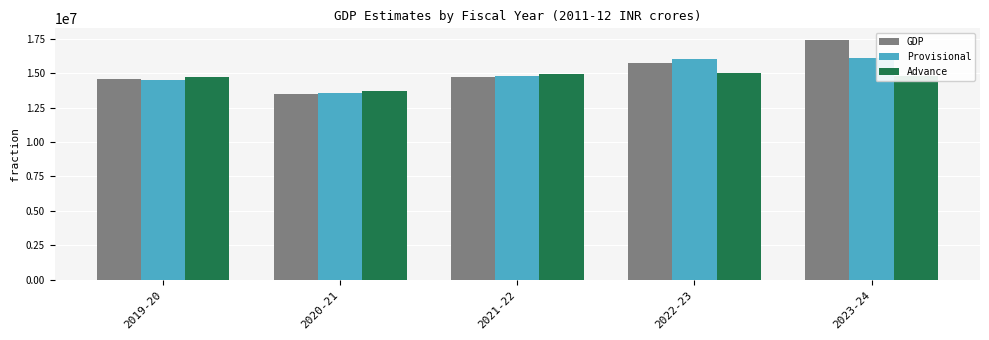

What is the total value across all series at 2020-21?

40758331